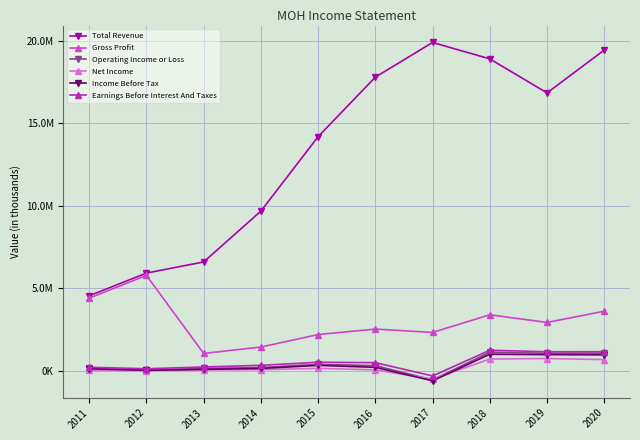

Does the chart have visible grid lines?

Yes